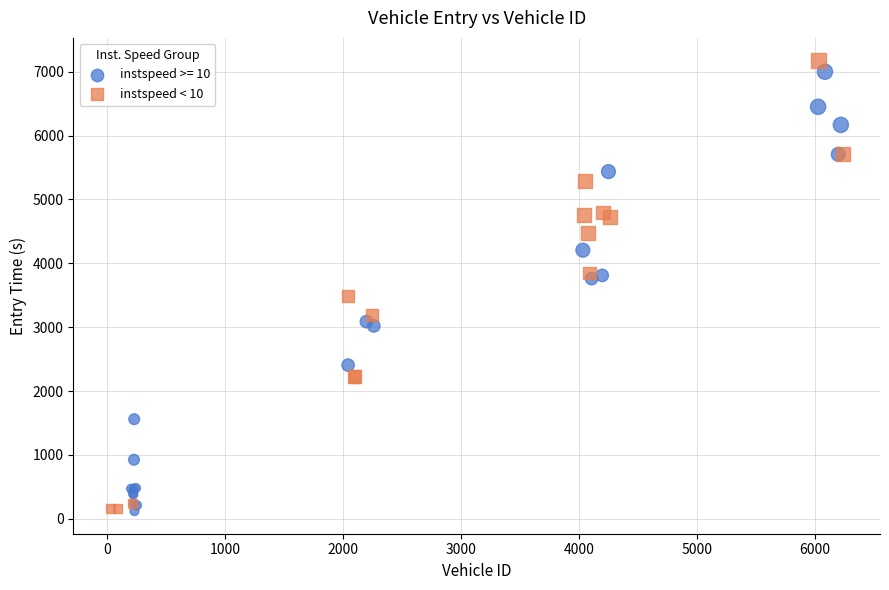

What are all the series names shown in the legend?

instspeed >= 10, instspeed < 10